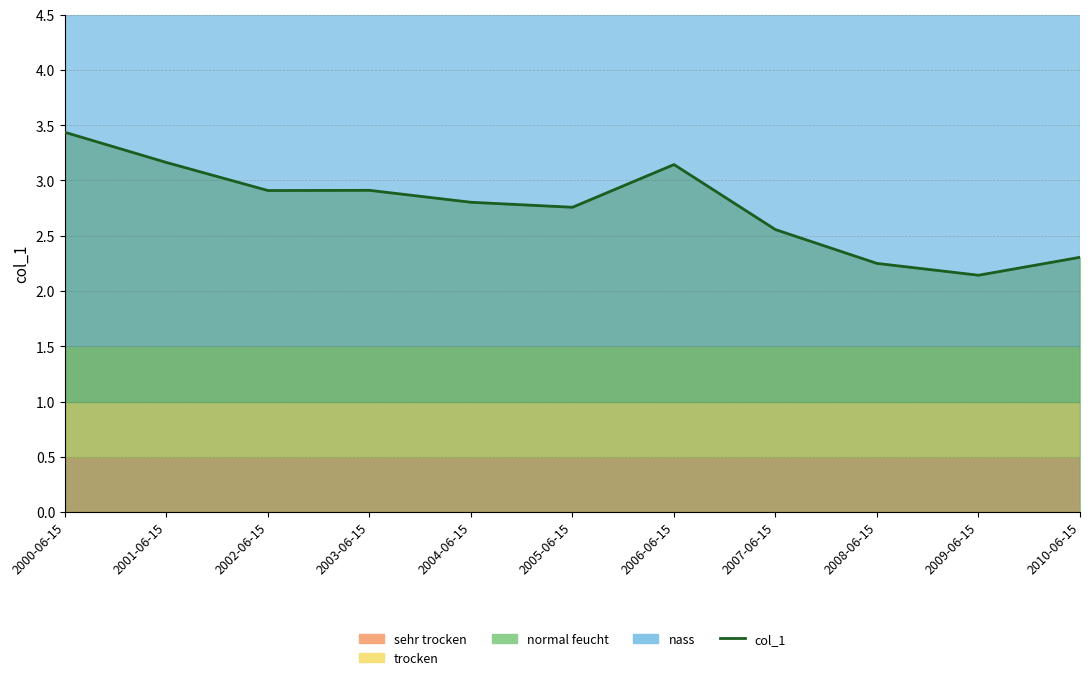

The chart shows a value of 3.2 at 2001-06-15. True or false?

True